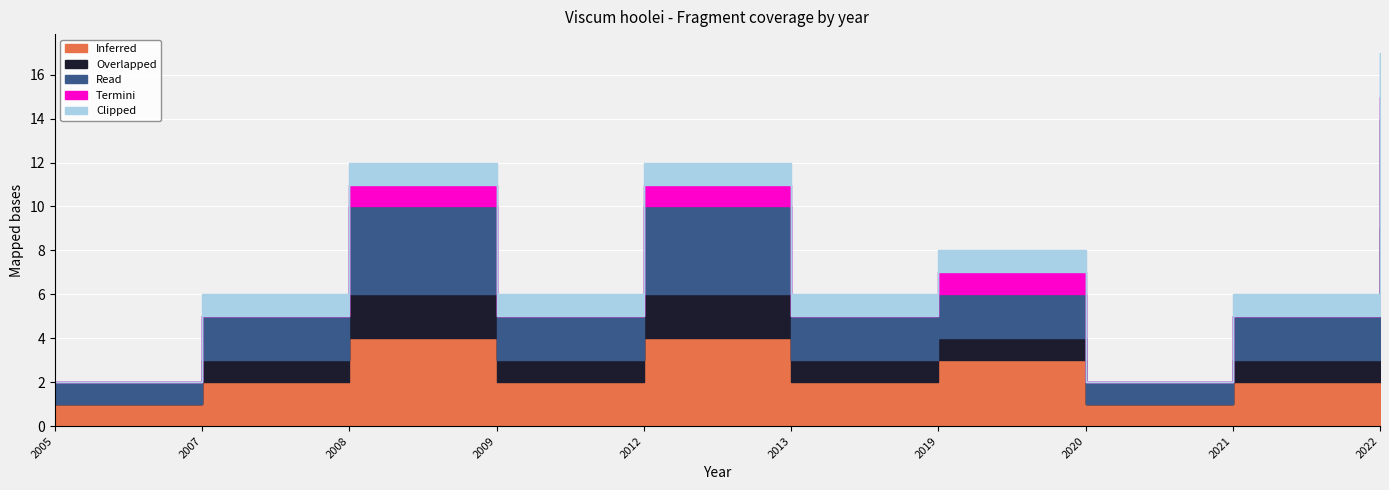

Read the Clipped value at 2019.

1